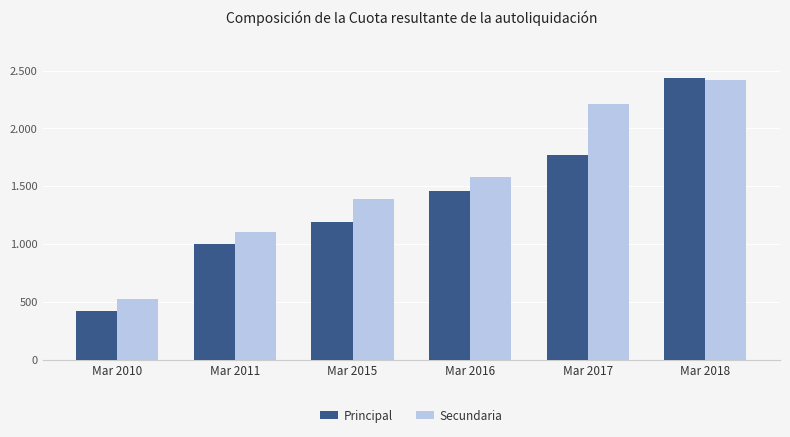

Does the chart contain stacked bars?

No